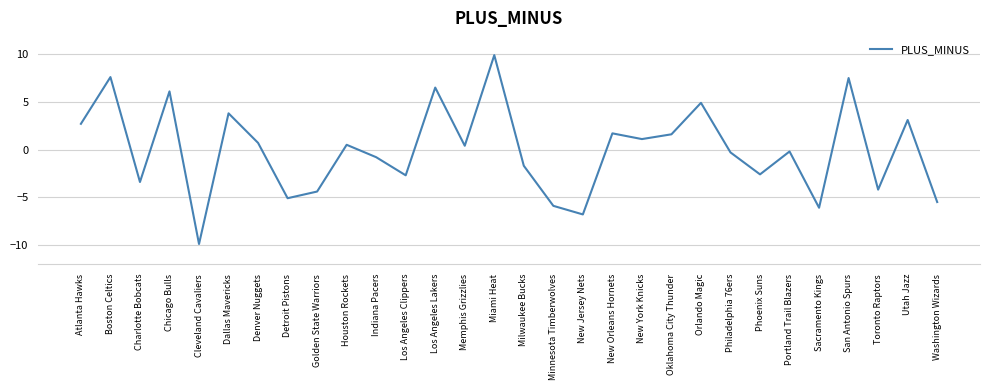

True or false: the data has more than 1 interior local peaks.

True